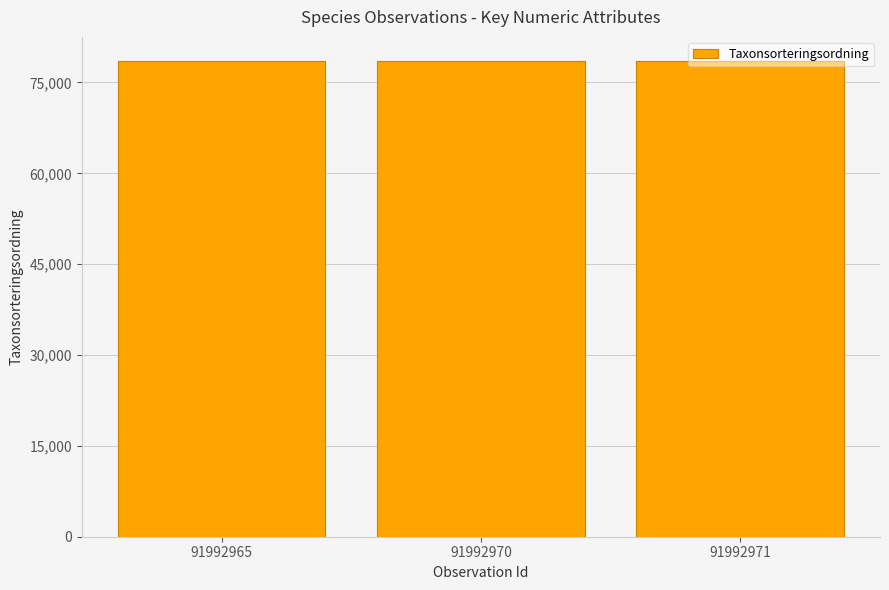

What is the difference between the maximum and second lowest values?

26